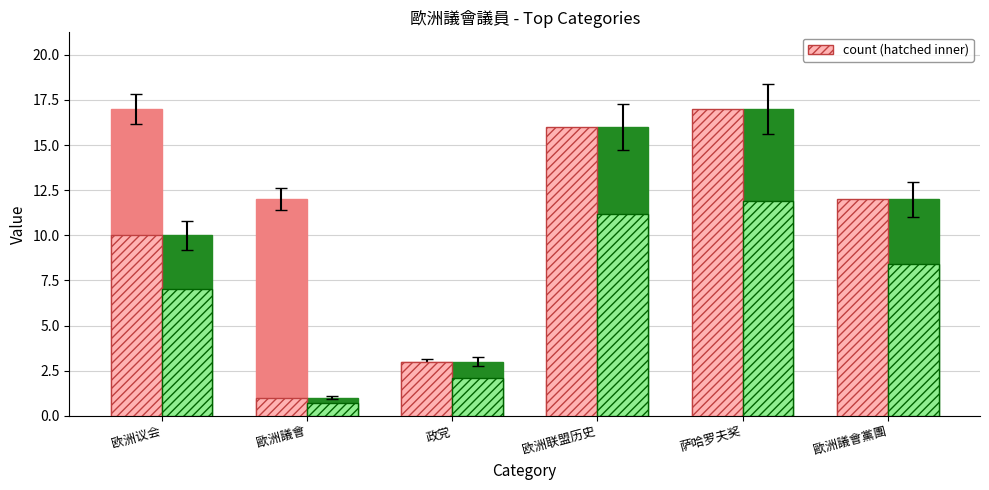

How many categories are shown in the chart?

6